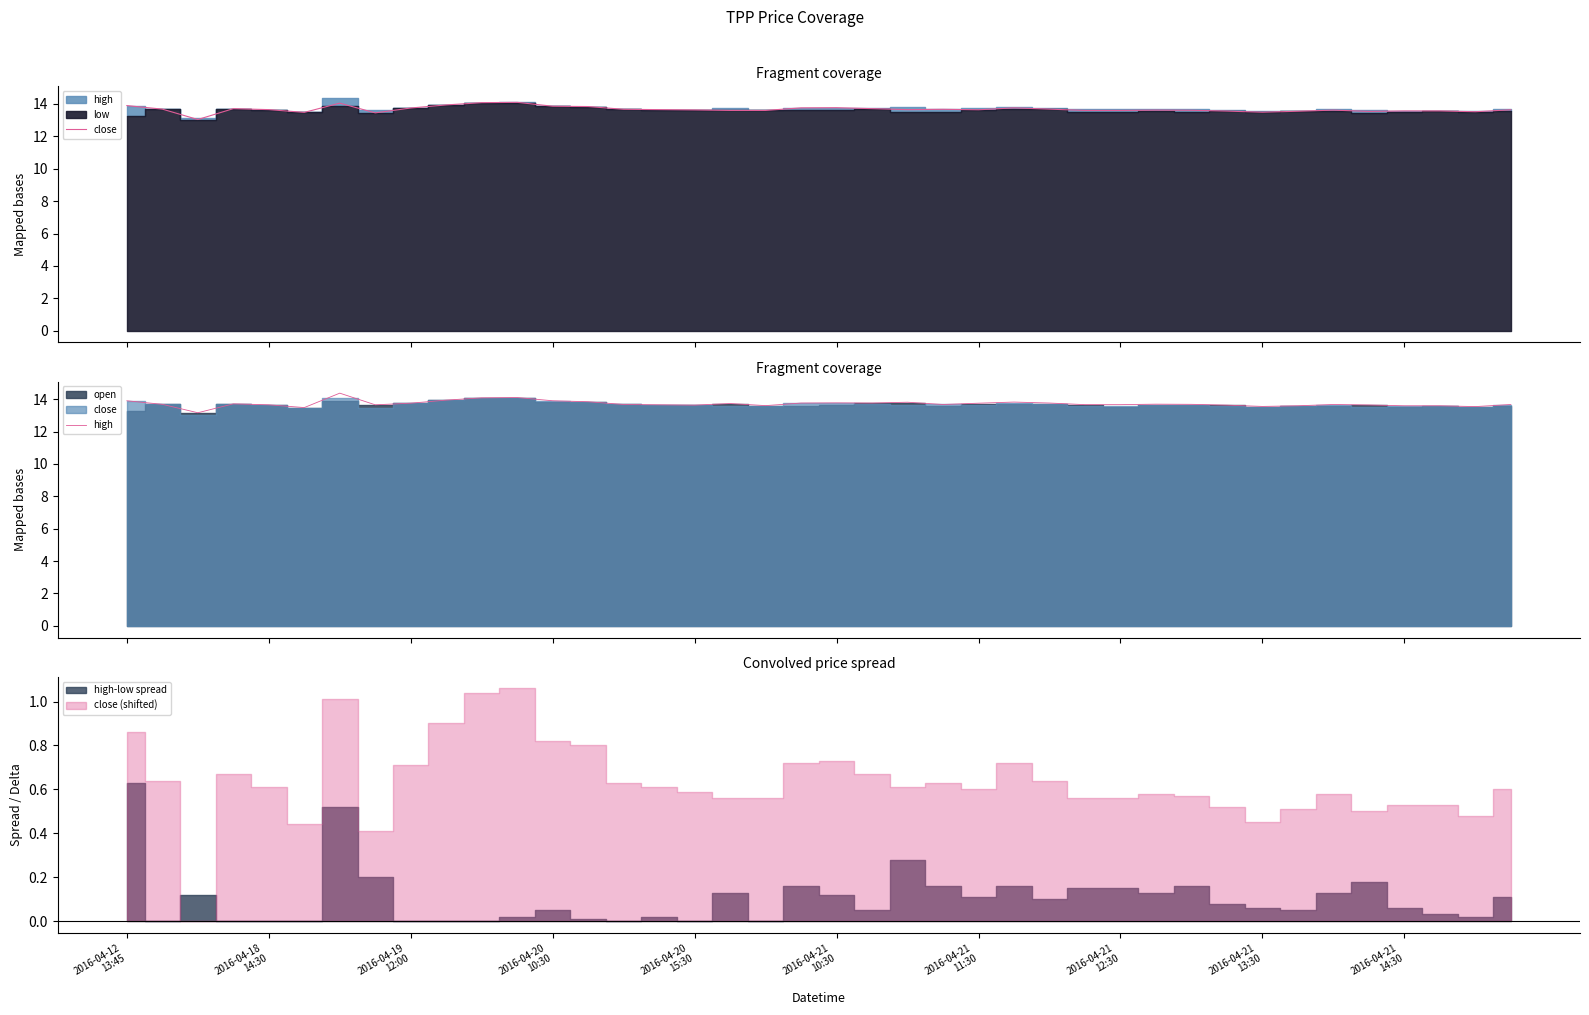

What is the difference between the second highest and minimum values in the high series?

0.9